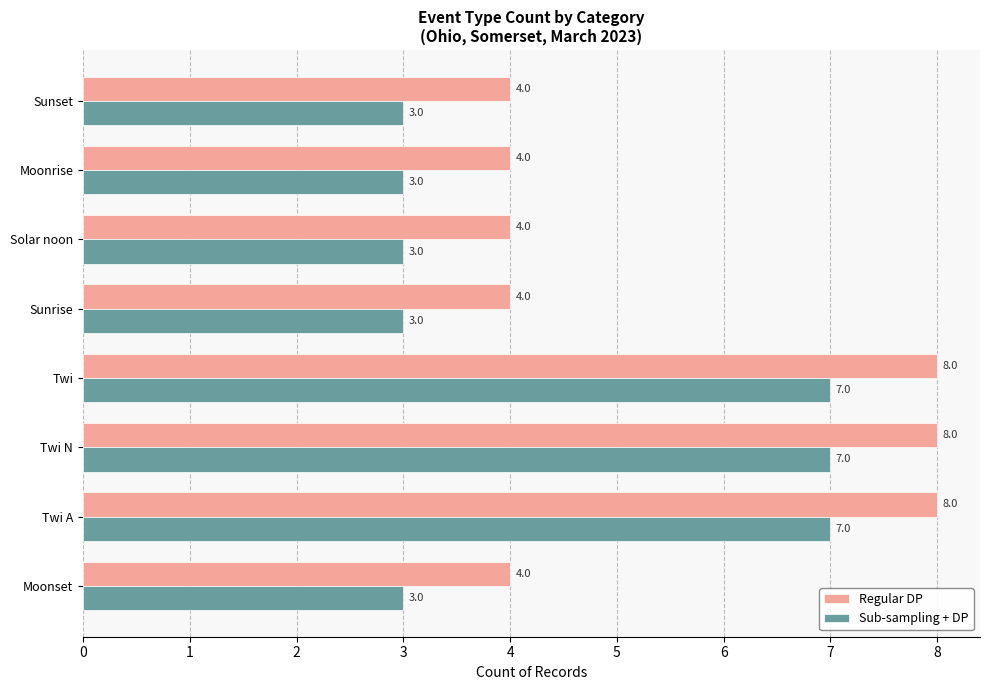

The value of Sub-sampling + DP at Twi is 7. True or false?

True